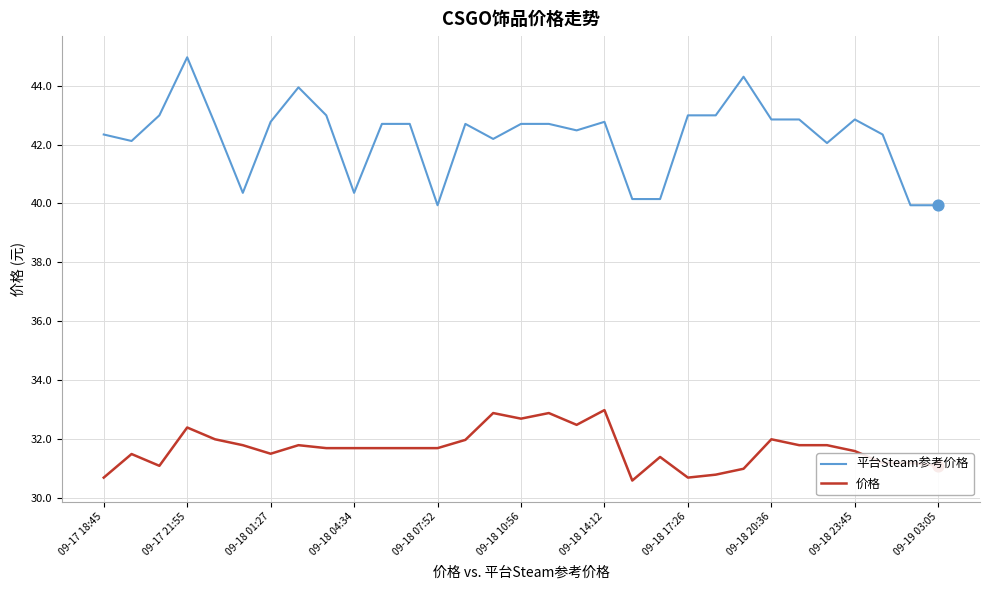

At how many categories does at least one series exceed 36?

31